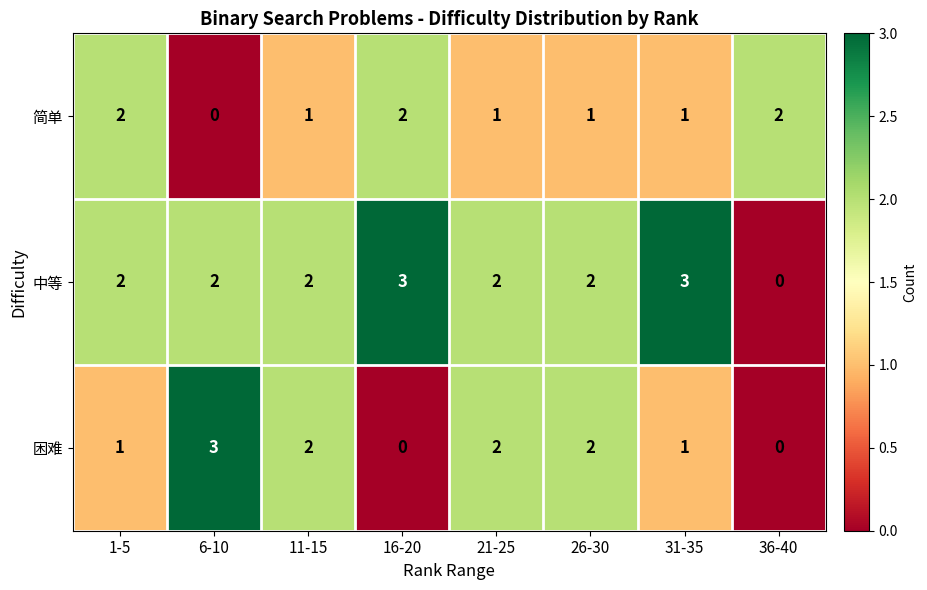

The value of 简单 at 36-40 is 3. True or false?

False